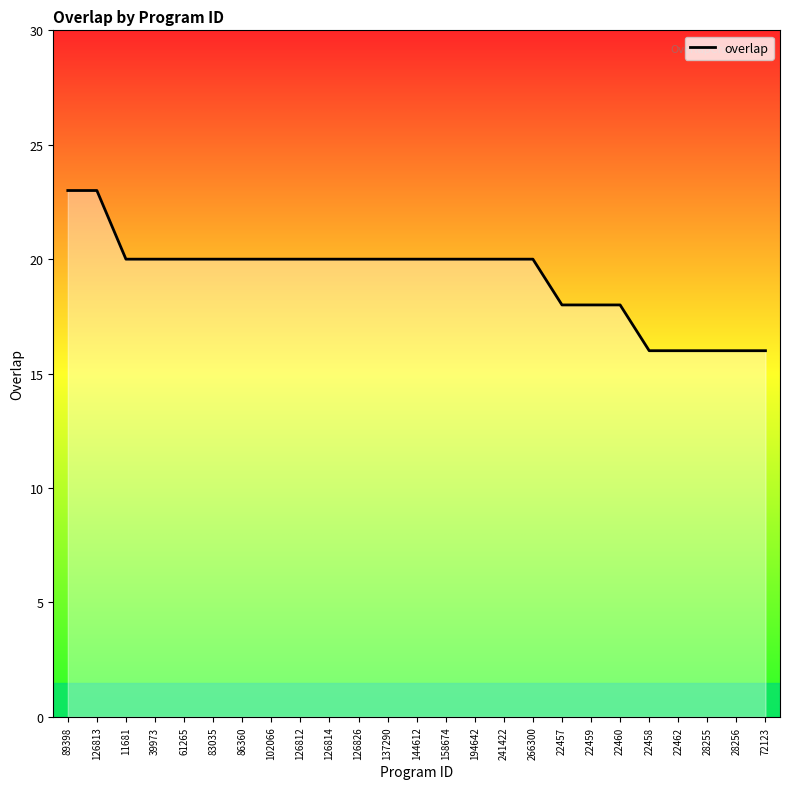

What is the maximum value shown in the chart?

23